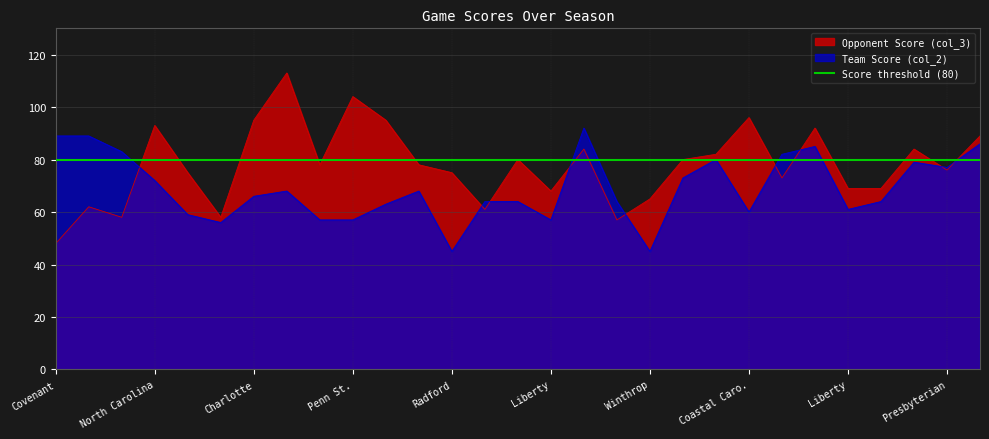

What is the label of the 13th point from the left?

Radford